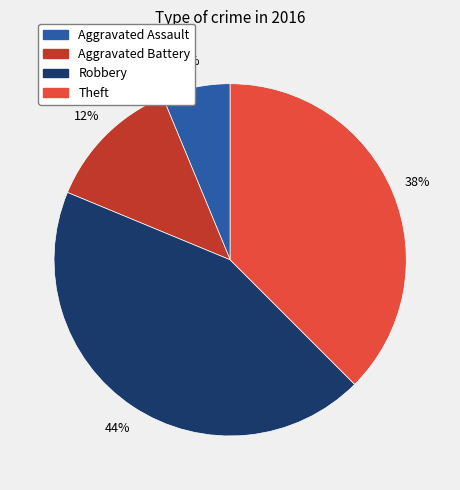

Which slice is the largest?

Robbery